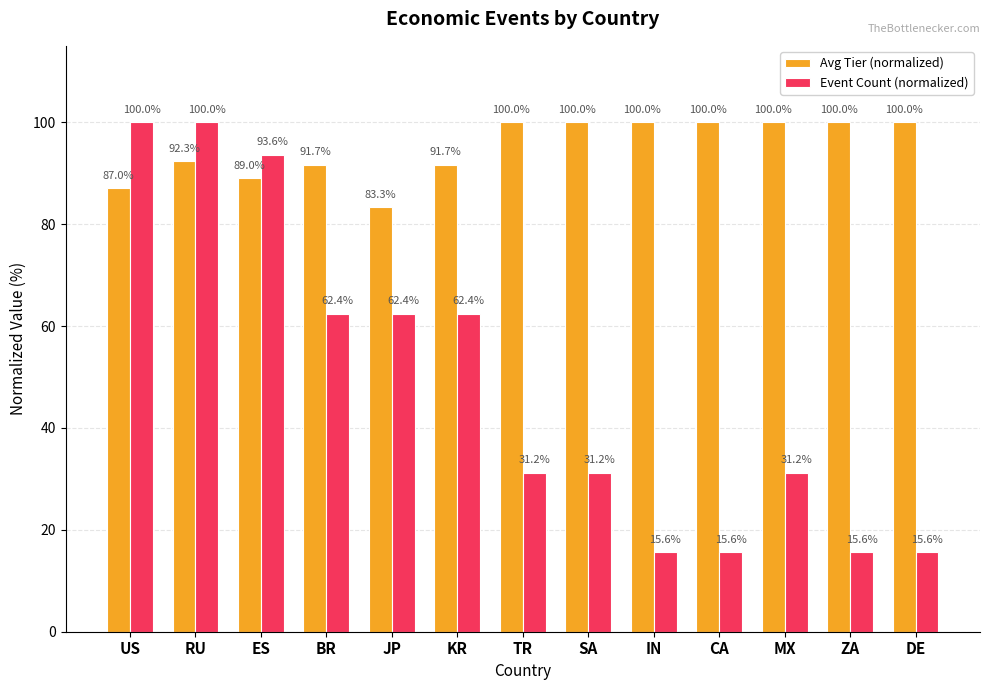

Which series has the largest total across all categories?

Avg Tier (normalized)